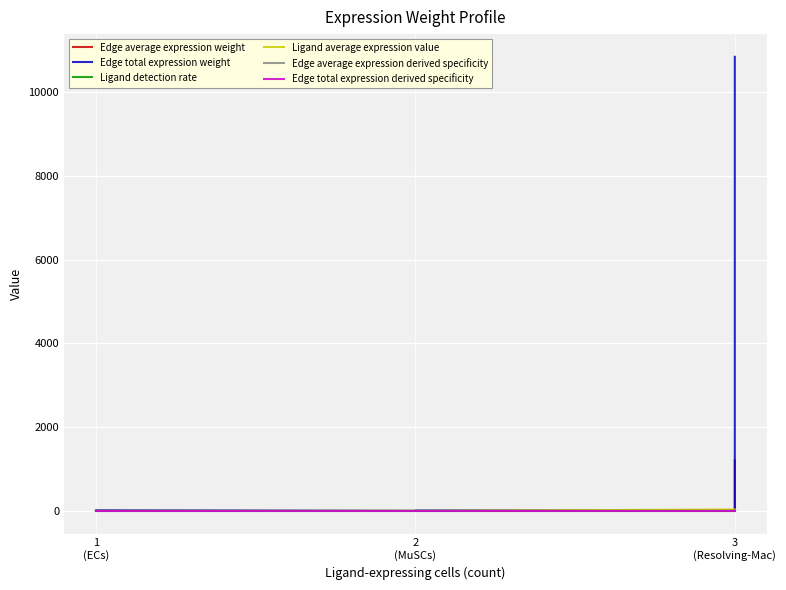

What is the difference between the maximum and minimum values in the Edge total expression weight series?

10837.9